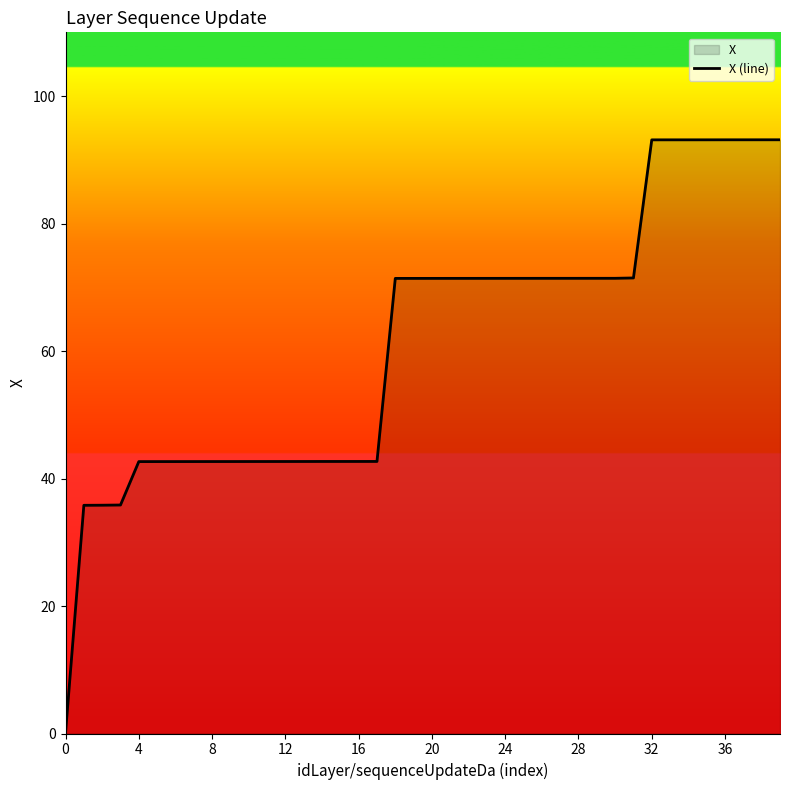

Count the number of values greater than 71.

22